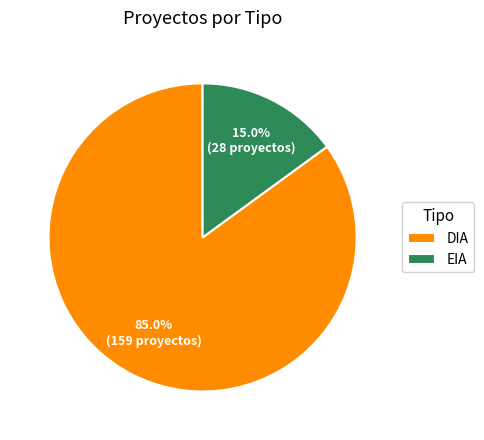

How many slices are in this pie chart?

2